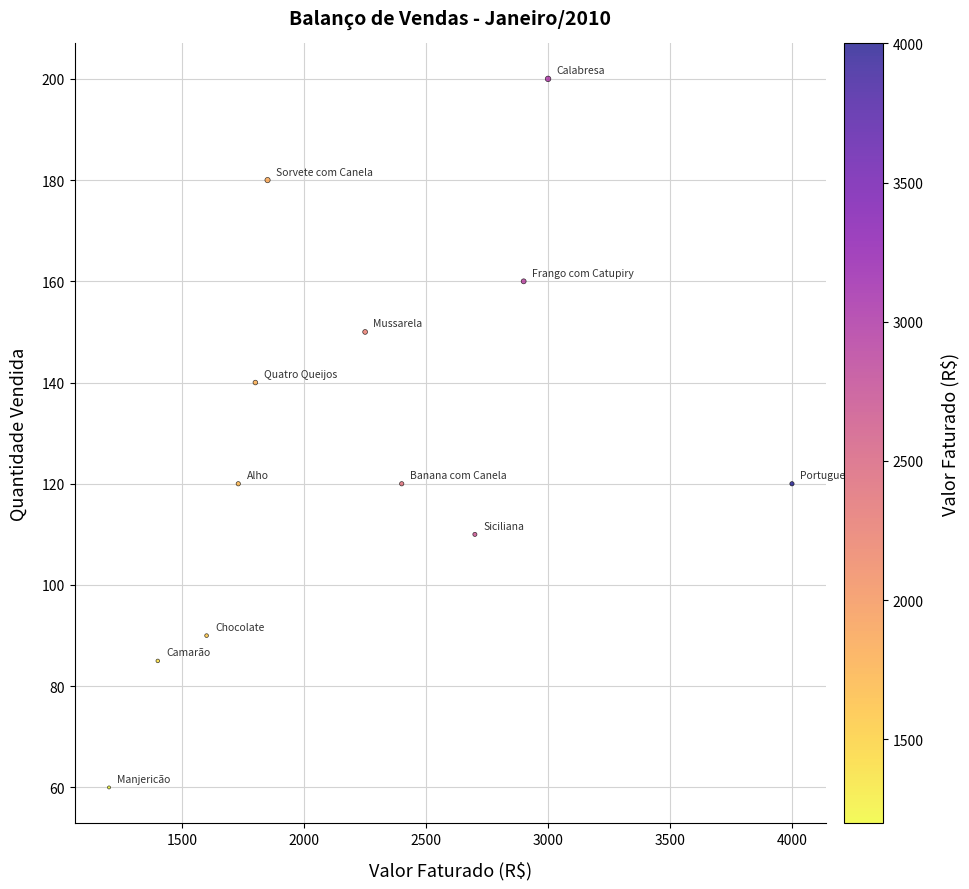

What is the average X value?

2236